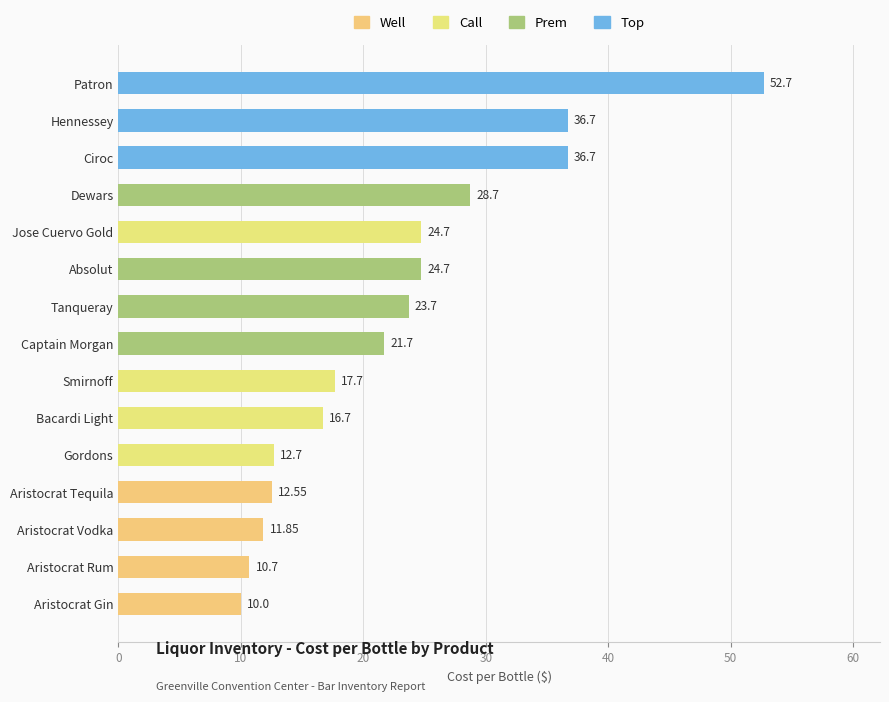

Where is the data nearest to the value 31?

Dewars